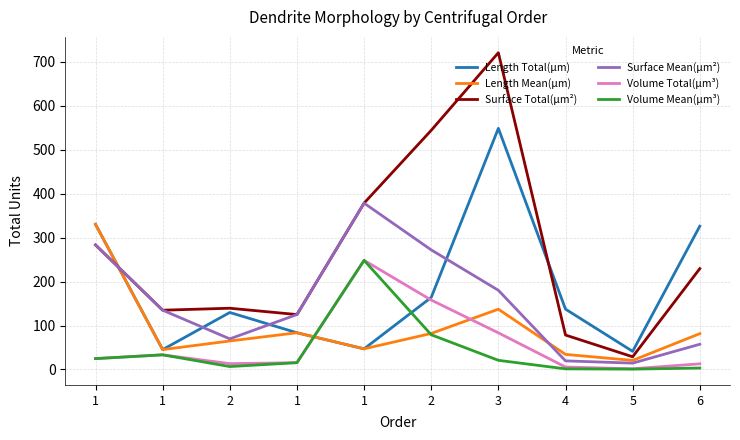

True or false: Length Total(µm) and Surface Mean(µm²) intersect in this chart.

True